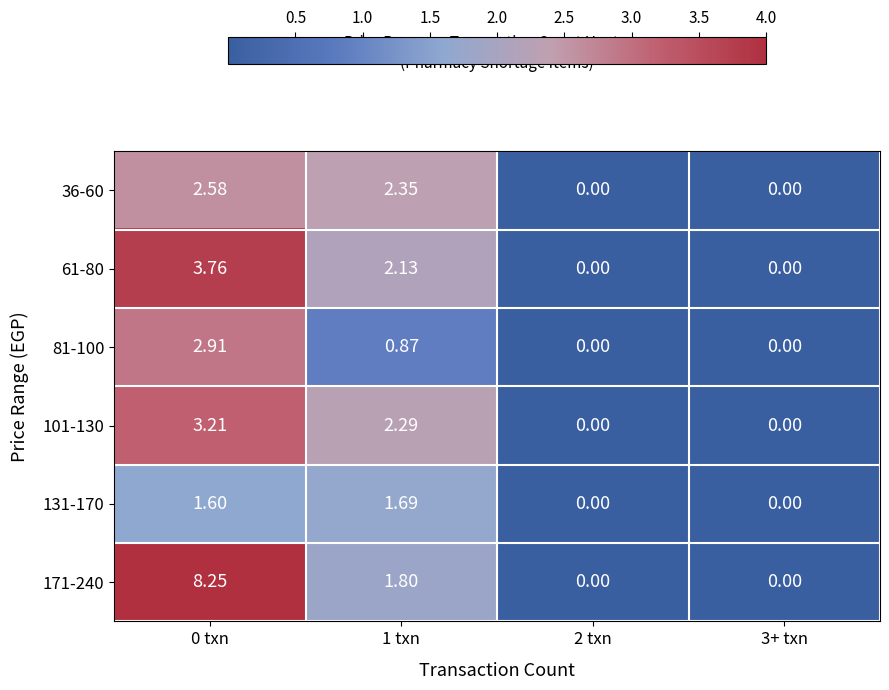

Which series has the largest range (max minus min)?

171-240